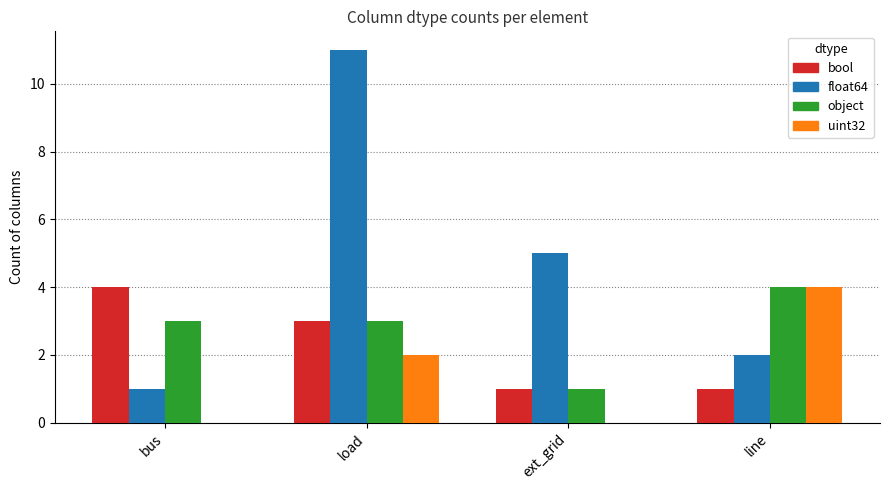

Which series changed the most between bus and ext_grid?

float64